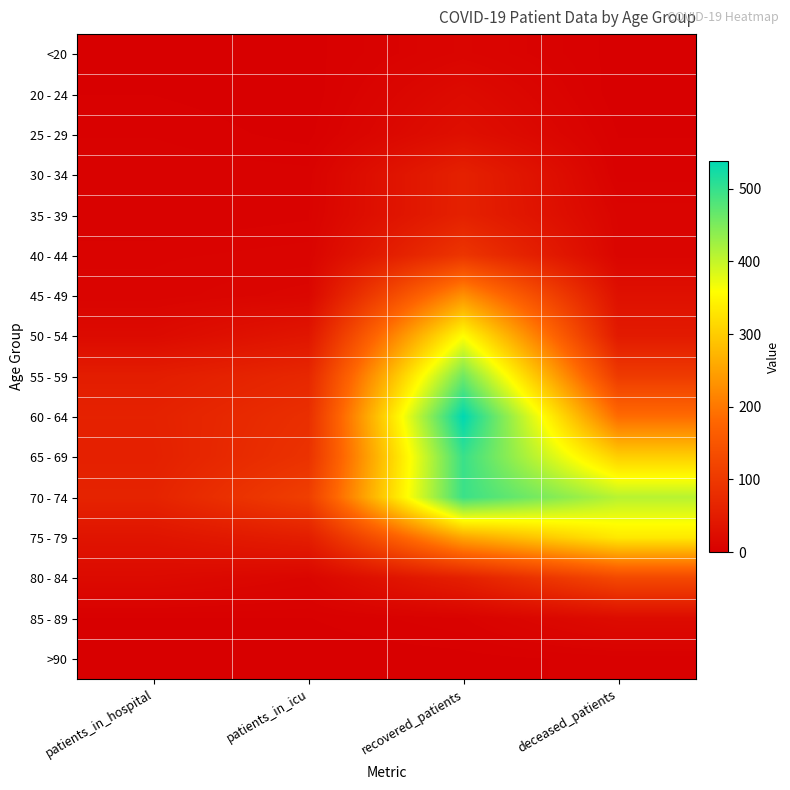

Reading left to right, list all the values displayed in this chart.

<20: patients_in_hospital=1	patients_in_icu=1	recovered_patients=10	deceased_patients=1
20 - 24: patients_in_hospital=2	patients_in_icu=0	recovered_patients=20	deceased_patients=0
25 - 29: patients_in_hospital=4	patients_in_icu=1	recovered_patients=28	deceased_patients=2
30 - 34: patients_in_hospital=6	patients_in_icu=5	recovered_patients=59	deceased_patients=3
35 - 39: patients_in_hospital=5	patients_in_icu=6	recovered_patients=59	deceased_patients=9
40 - 44: patients_in_hospital=7	patients_in_icu=8	recovered_patients=94	deceased_patients=10
45 - 49: patients_in_hospital=8	patients_in_icu=13	recovered_patients=230	deceased_patients=30
50 - 54: patients_in_hospital=19	patients_in_icu=39	recovered_patients=357	deceased_patients=47
55 - 59: patients_in_hospital=52	patients_in_icu=70	recovered_patients=459	deceased_patients=104
60 - 64: patients_in_hospital=60	patients_in_icu=83	recovered_patients=538	deceased_patients=186
65 - 69: patients_in_hospital=58	patients_in_icu=89	recovered_patients=497	deceased_patients=303
70 - 74: patients_in_hospital=63	patients_in_icu=111	recovered_patients=496	deceased_patients=409
75 - 79: patients_in_hospital=36	patients_in_icu=53	recovered_patients=254	deceased_patients=333
80 - 84: patients_in_hospital=19	patients_in_icu=11	recovered_patients=56	deceased_patients=128
85 - 89: patients_in_hospital=2	patients_in_icu=2	recovered_patients=6	deceased_patients=21
>90: patients_in_hospital=0	patients_in_icu=0	recovered_patients=1	deceased_patients=3